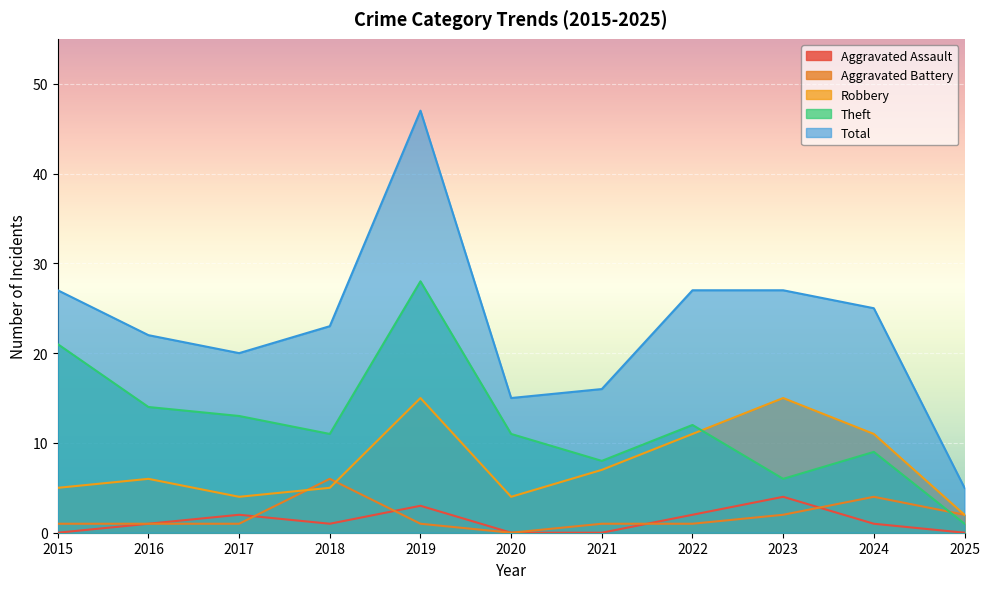

Rank the series by their maximum value, from highest to lowest.

Total, Theft, Robbery, Aggravated Battery, Aggravated Assault